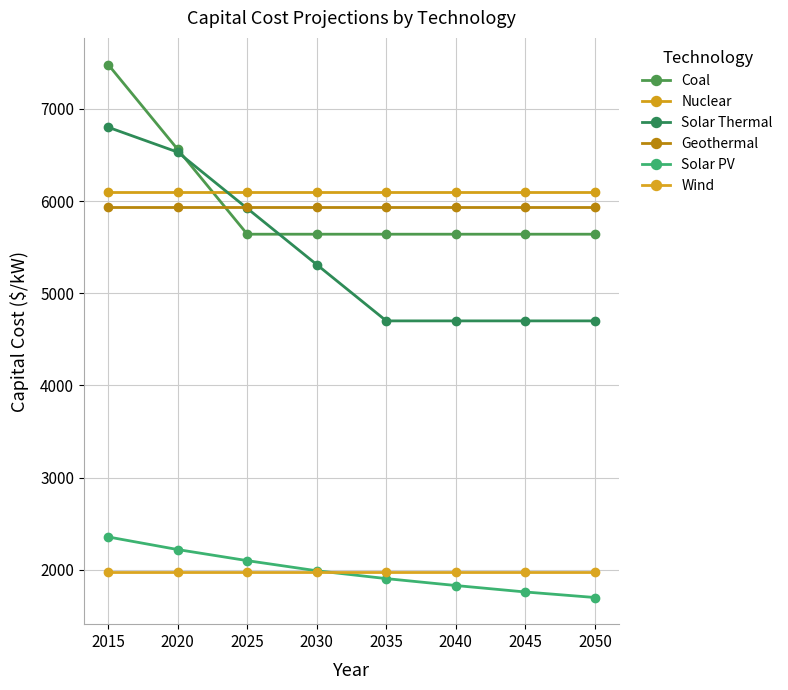

The Solar Thermal series shows 4700 at 2050. True or false?

True